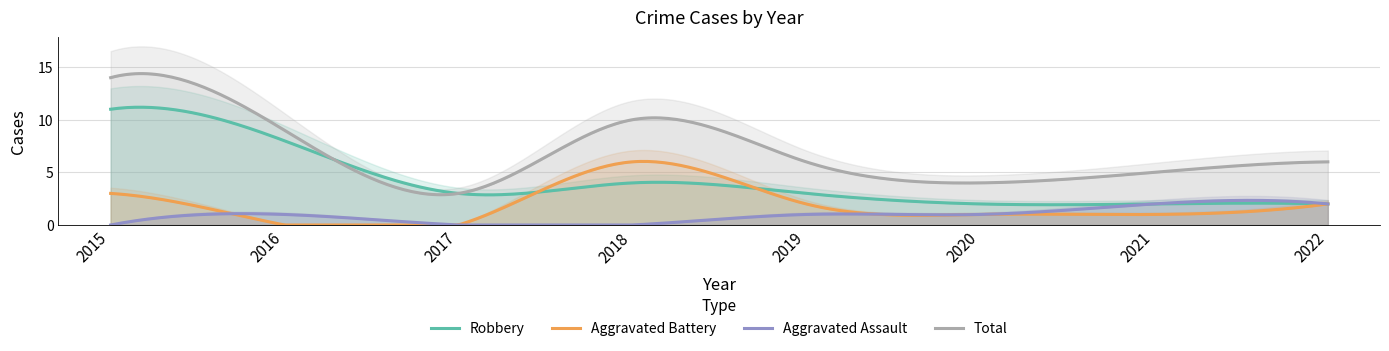

True or false: Total and Robbery cross at least once.

False